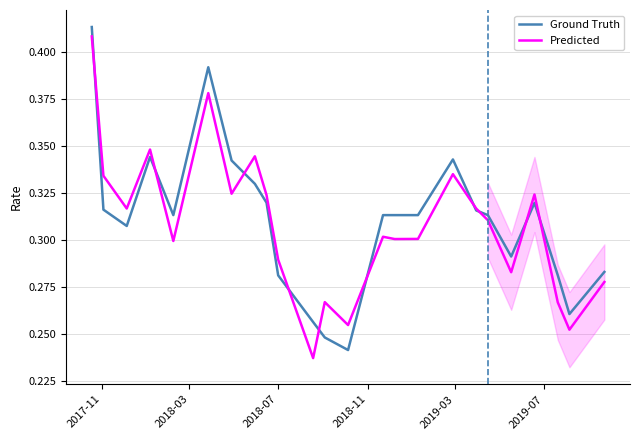

What is the average value of the Ground Truth series?

0.3